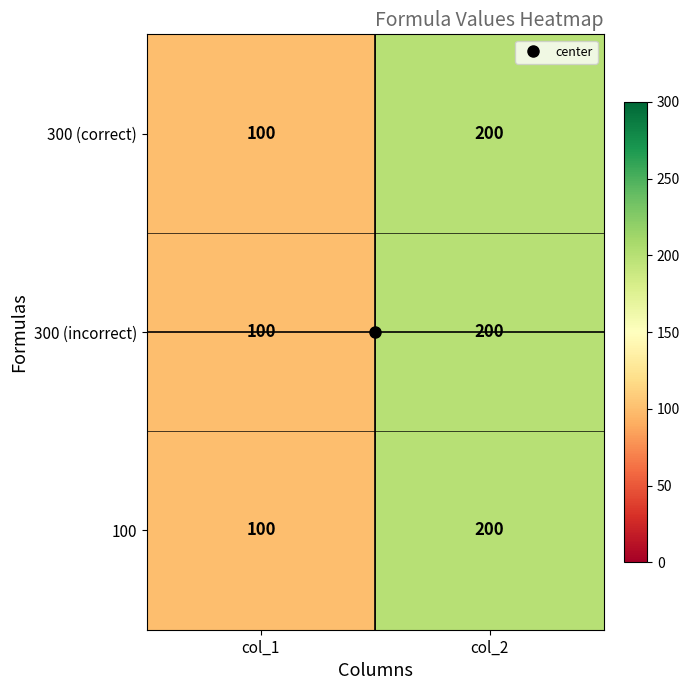

What is the minimum value for 100?

100